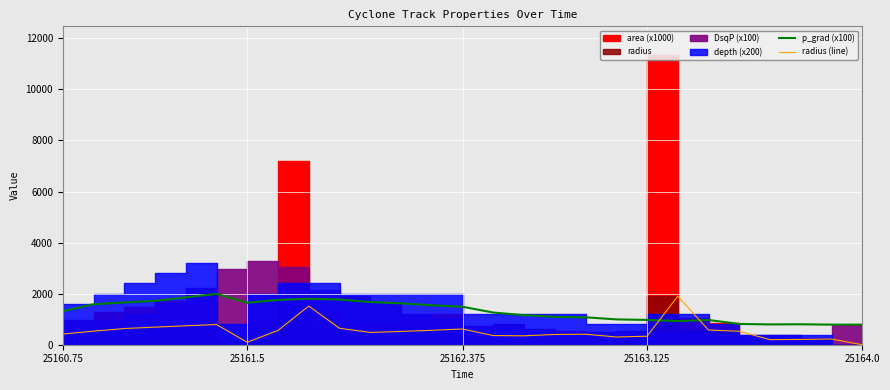

What position from the left is 17?

18